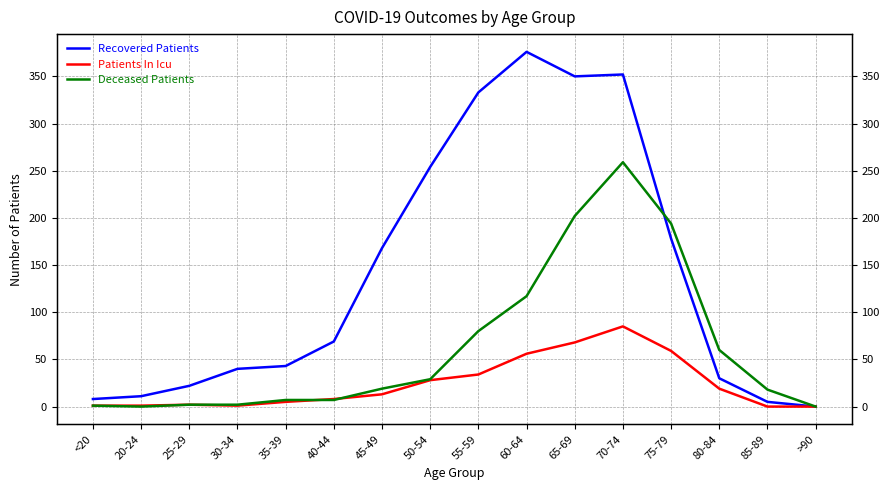

What is the average value of the Deceased Patients series?

62